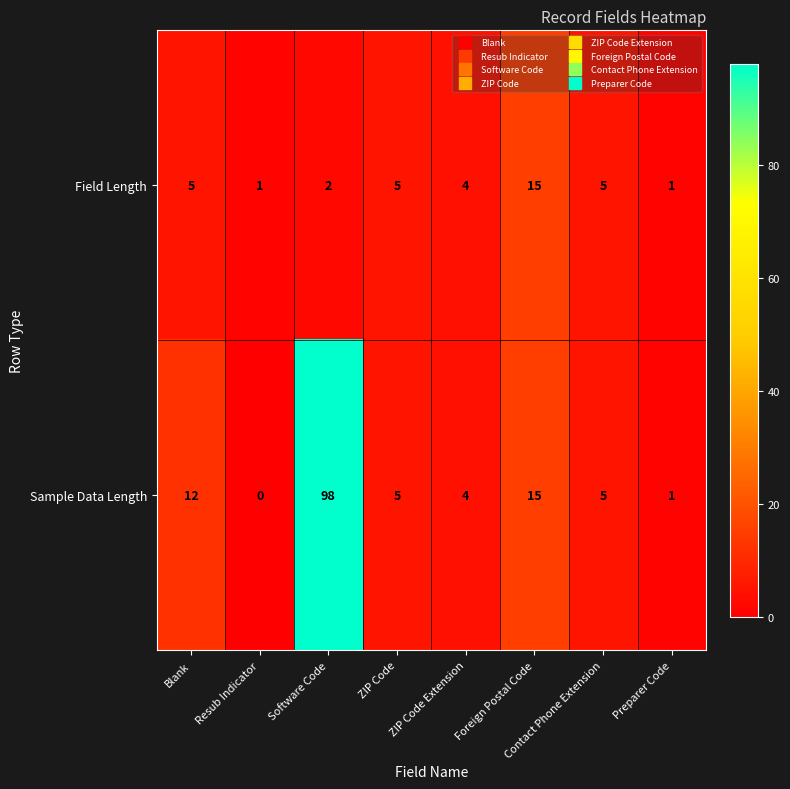

The value of Field Length at Software Code is 1. True or false?

False